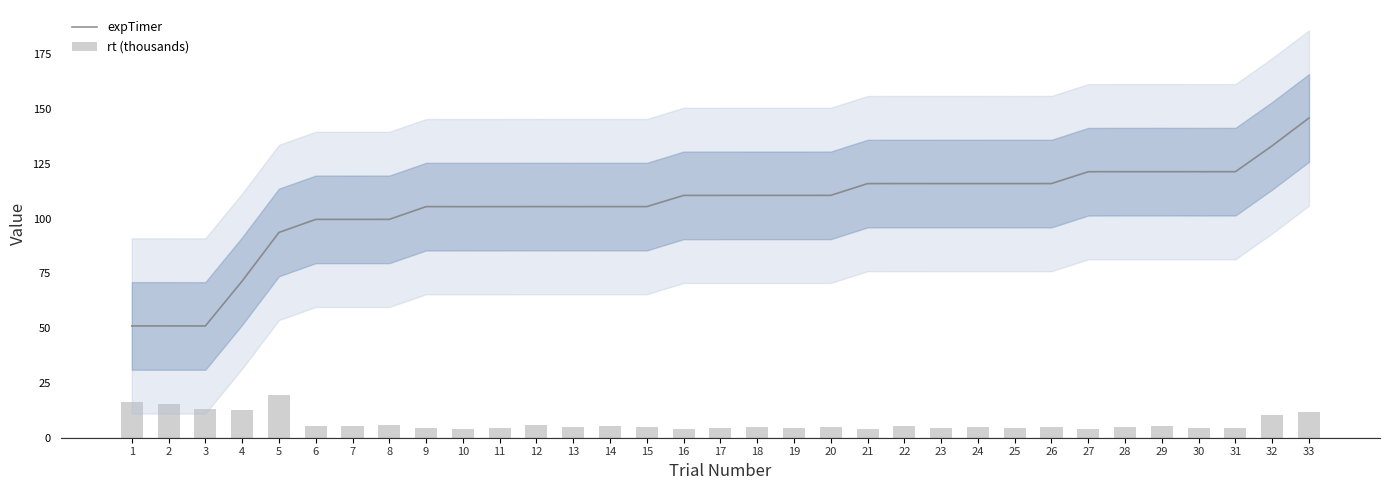

What is the value of the rt (thousands) bar at the 25th from the left?

4.3